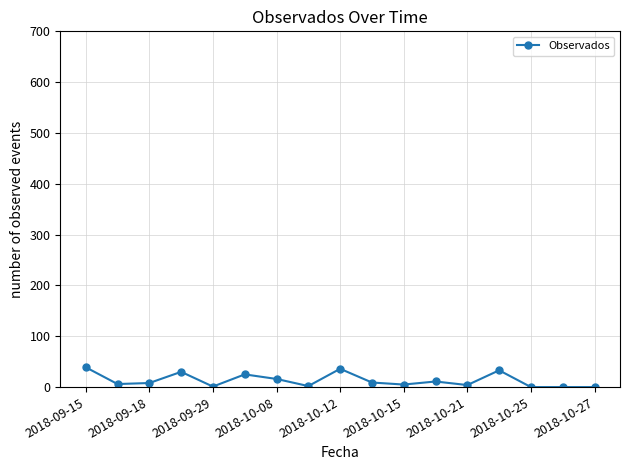

True or false: the data has more than 0 interior local peaks.

True